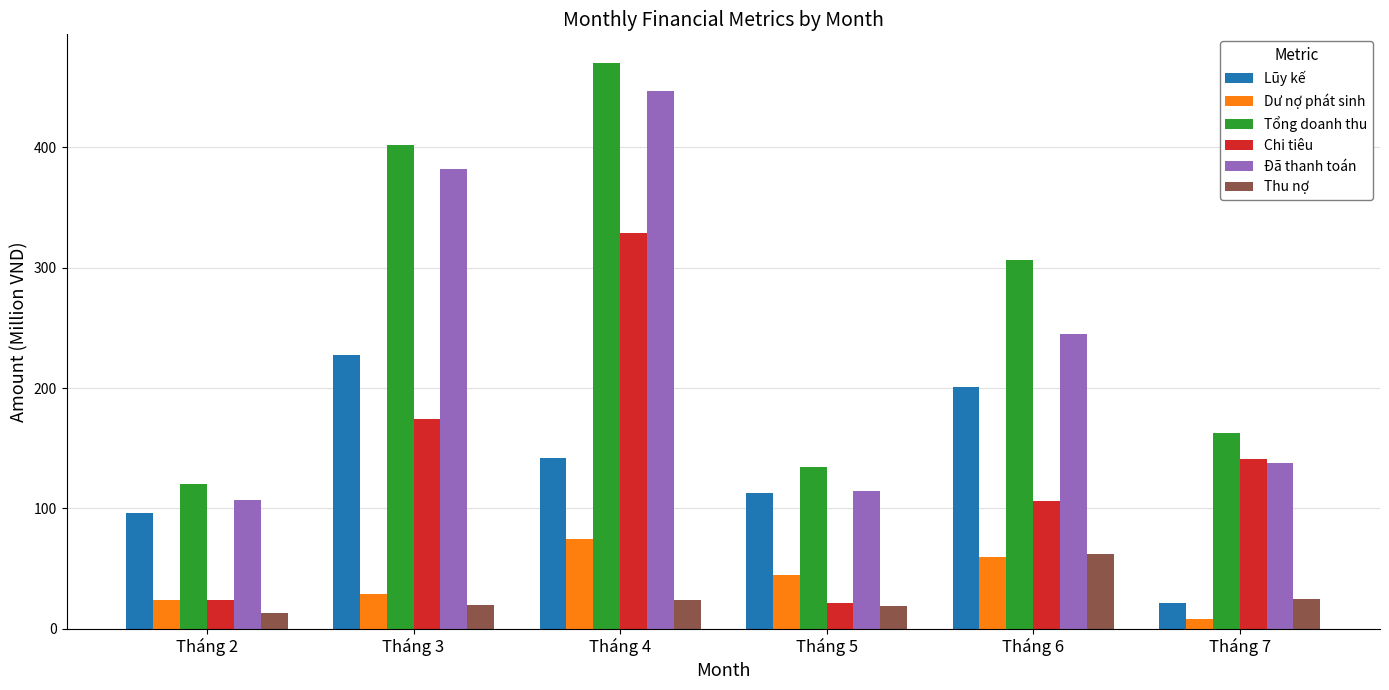

What is the value of the Lũy kế bar at the 1st from the left?

96.2